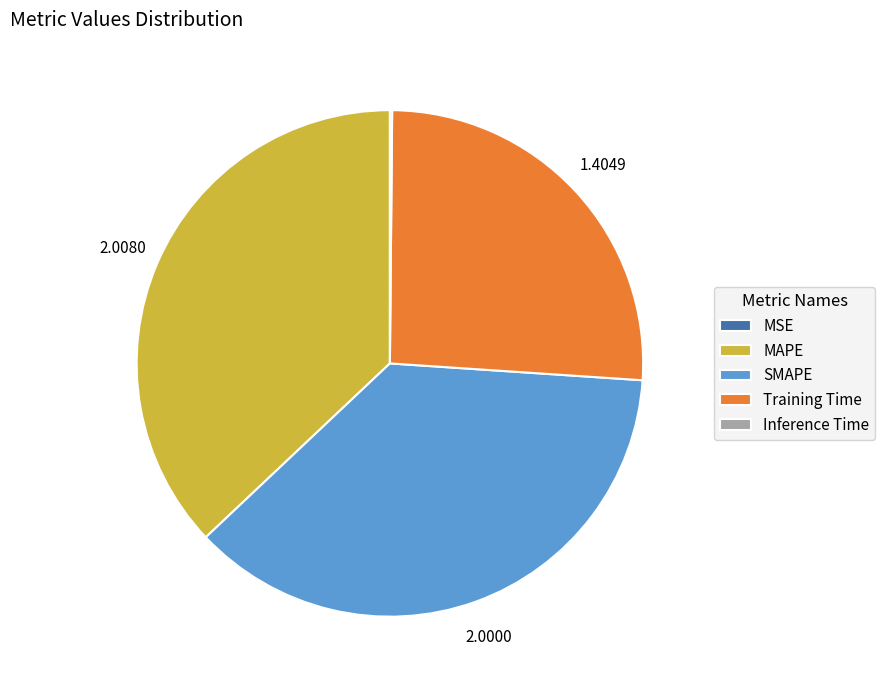

Between SMAPE and Training Time, which is larger?

SMAPE